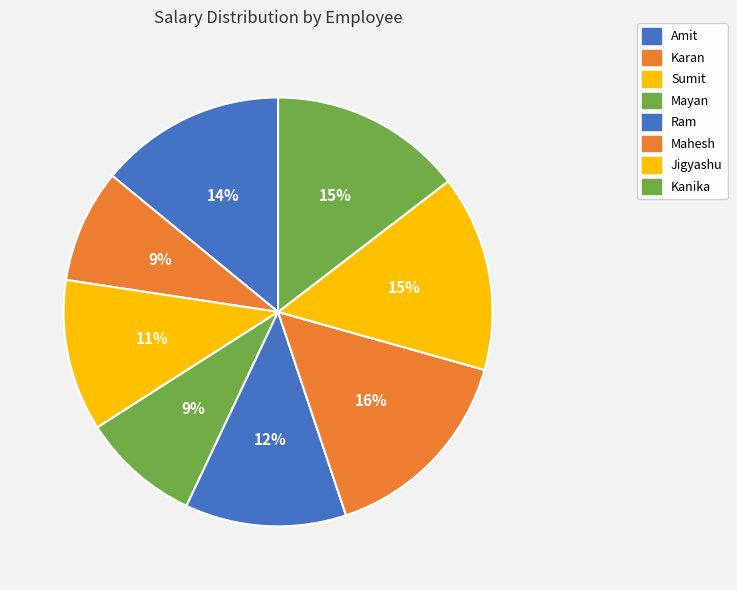

Count the number of slices in the pie.

8